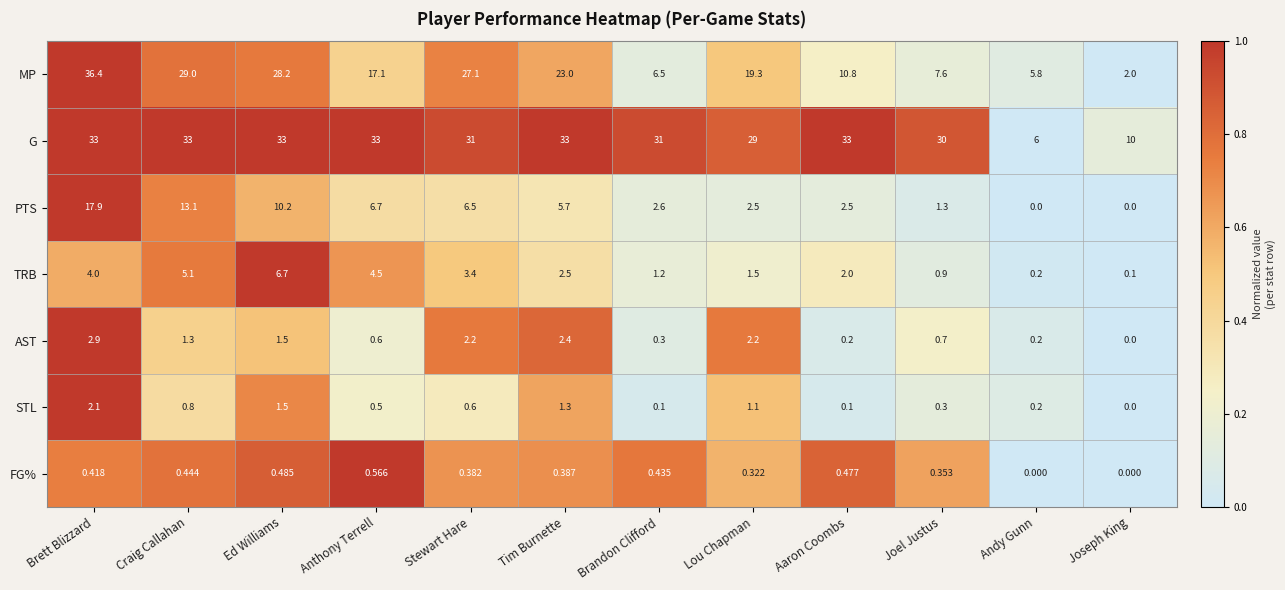

Which series has the largest total across all categories?

G